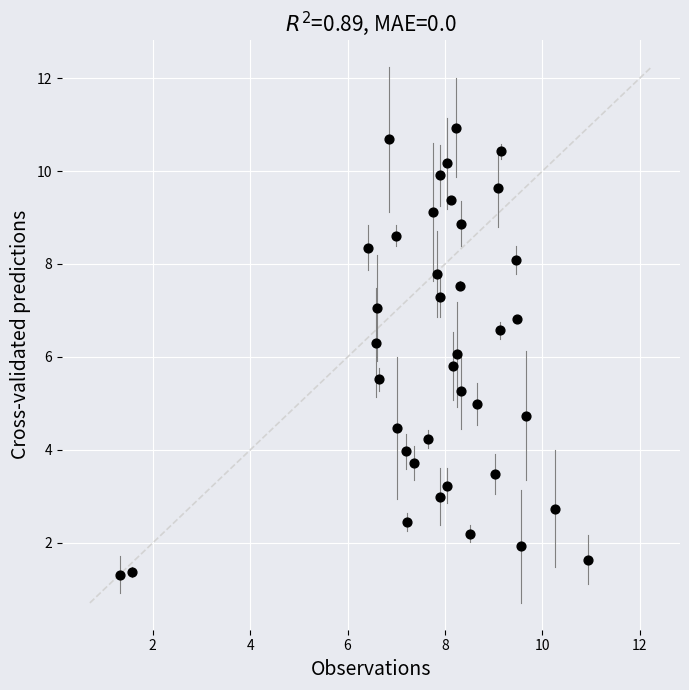

What is the range of X values (max minus min)?

9.6